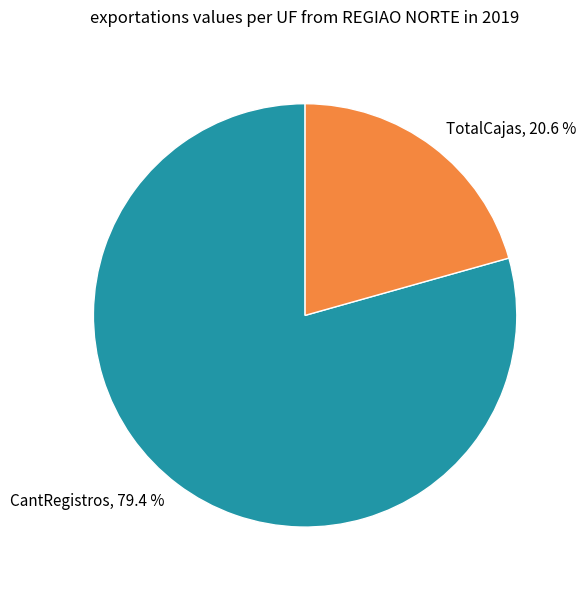

The CantRegistros slice represents 87% of the pie. True or false?

False